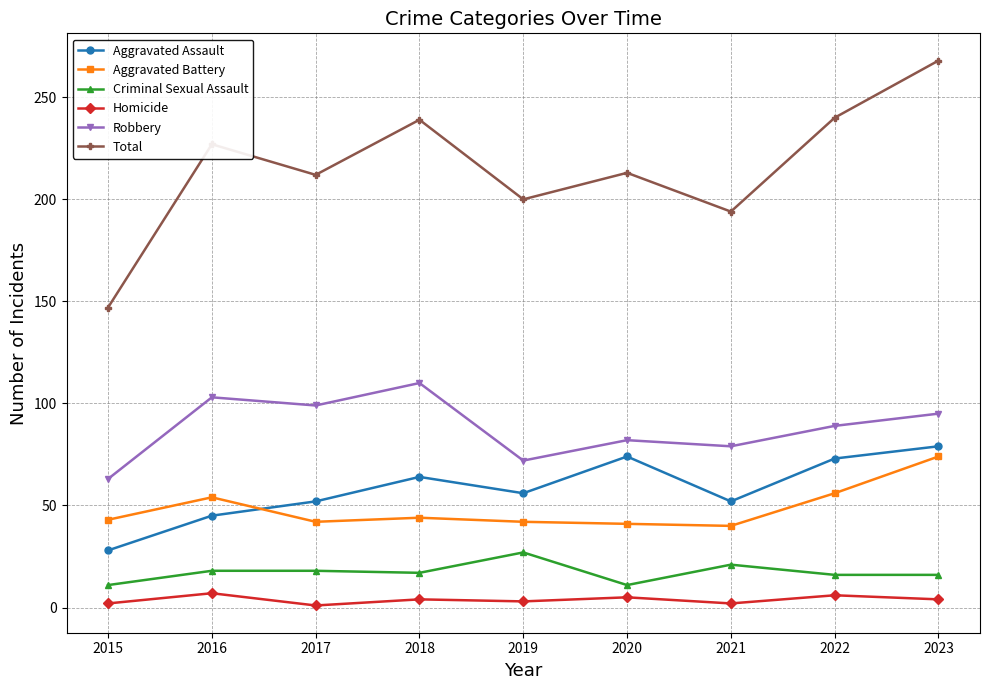

What is the difference between the maximum and minimum values in the Aggravated Assault series?

51